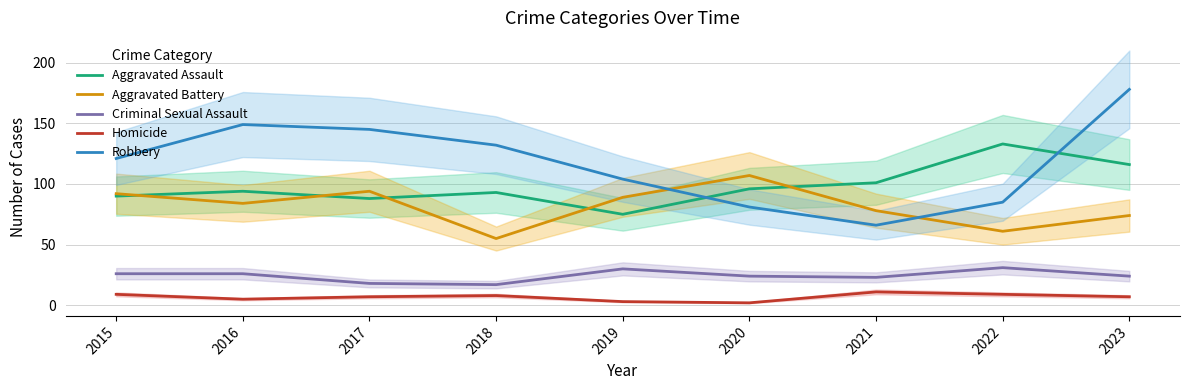

Between which two adjacent categories do Aggravated Assault and Aggravated Battery first intersect?

2015 and 2016